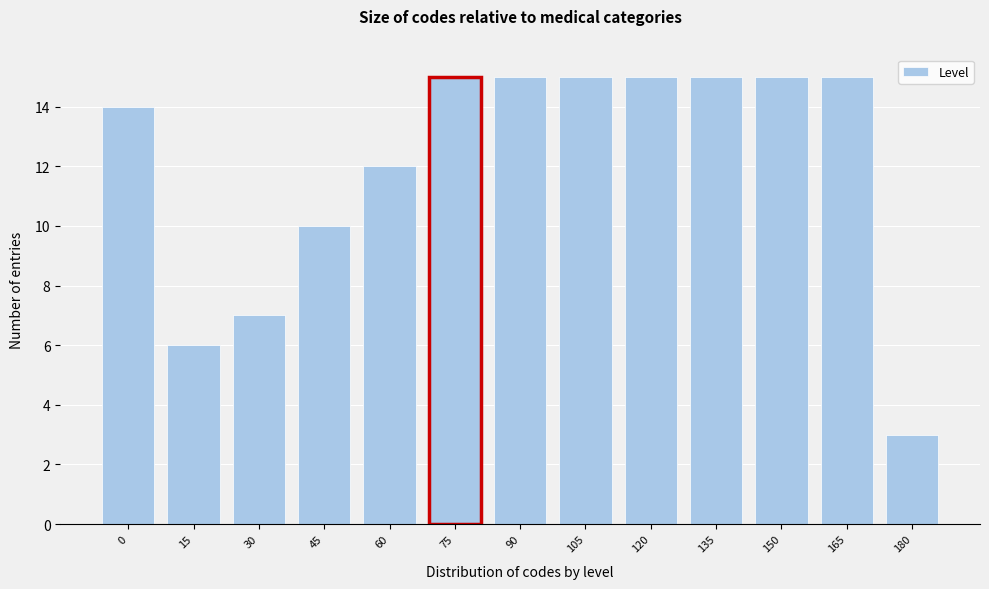

Reading left to right, extract all data points from this chart.

0=14	15=6	30=7	45=10	60=12	75=15	90=15	105=15	120=15	135=15	150=15	165=15	180=3